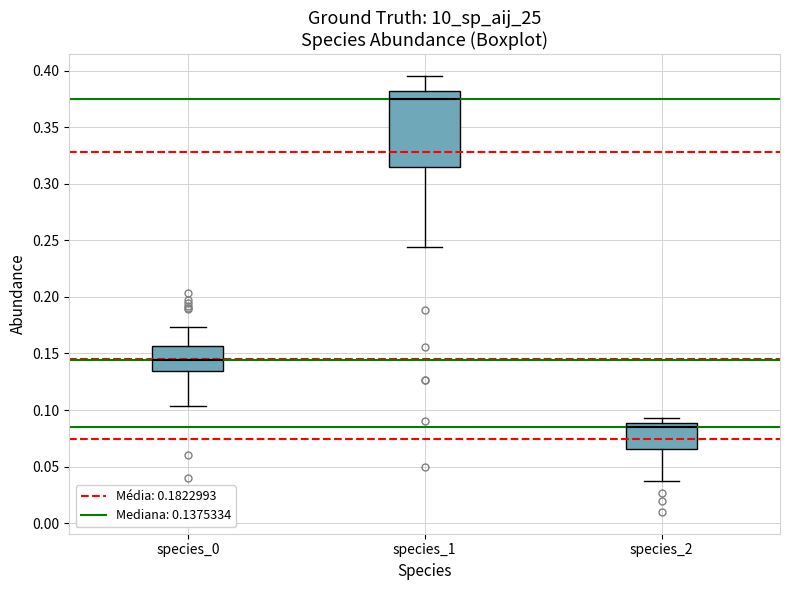

Where is the upper edge of the box for species_0 on the y-axis? The values are not printed on the chart, so give them approximately, as read against the axis.

0.155